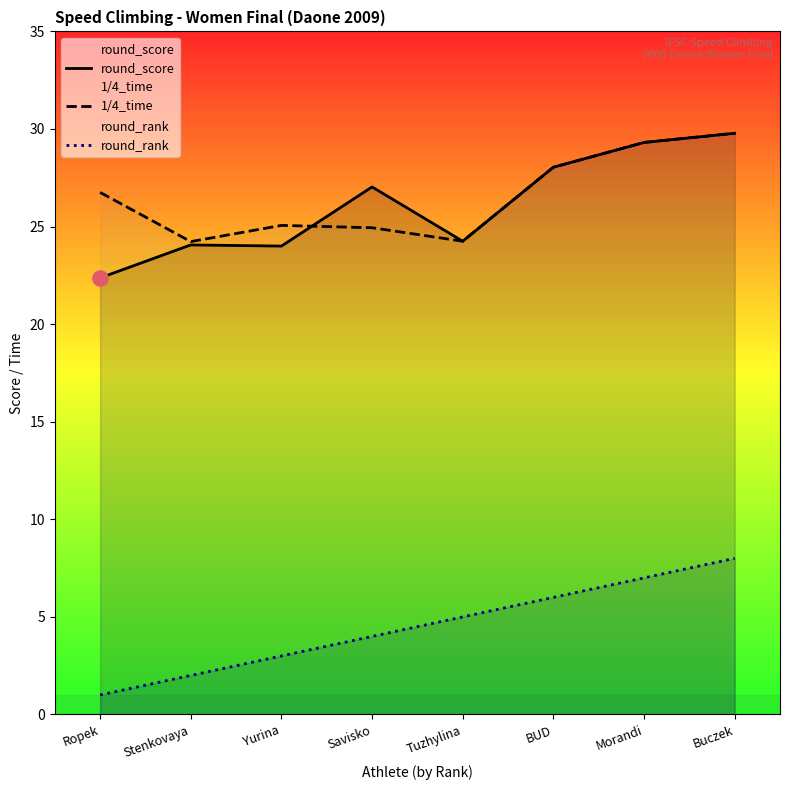

At which category is the sum across all series the highest?

Buczek